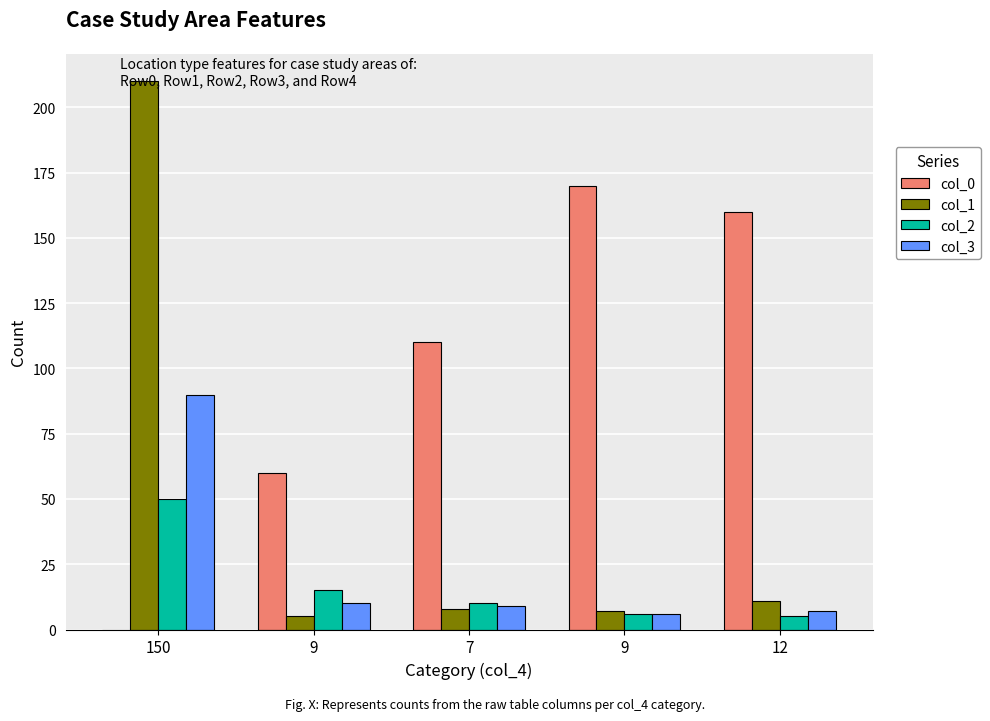

Rank the series at 9 from lowest to highest value.

col_1, col_3, col_2, col_0